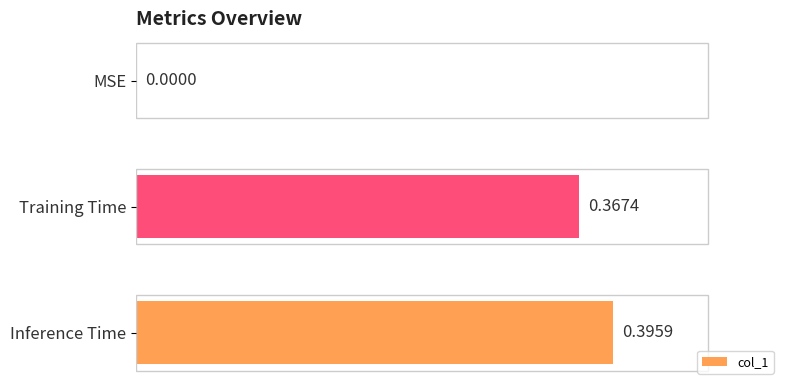

How many values are between 0 and 1?

3